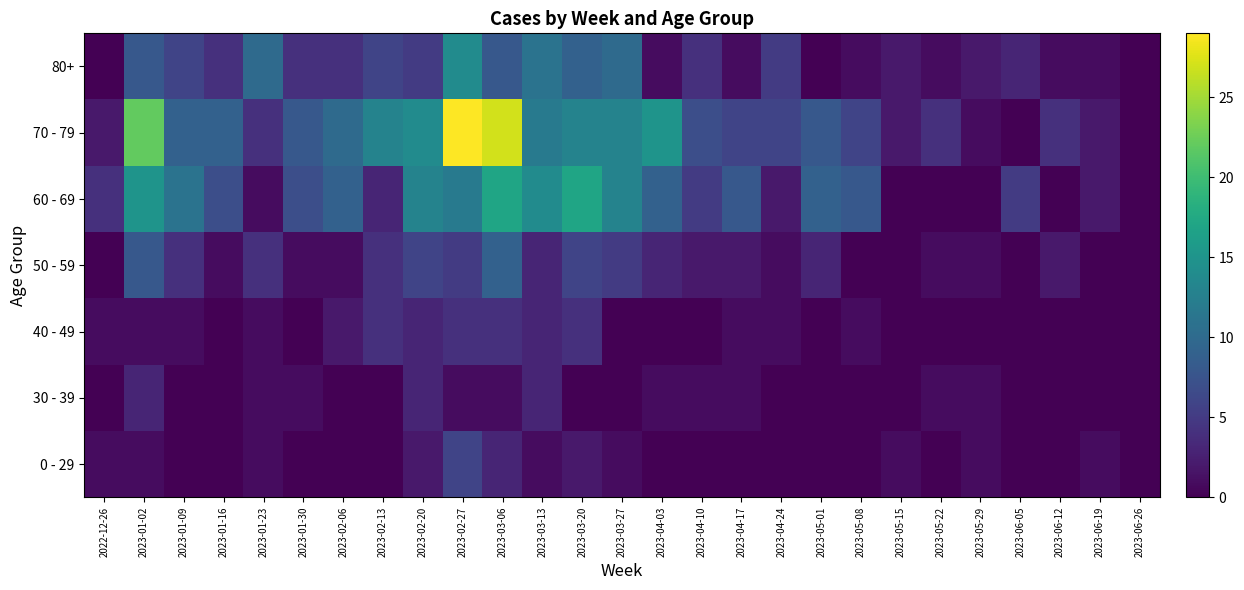

Which series has the widest spread of values?

70 - 79